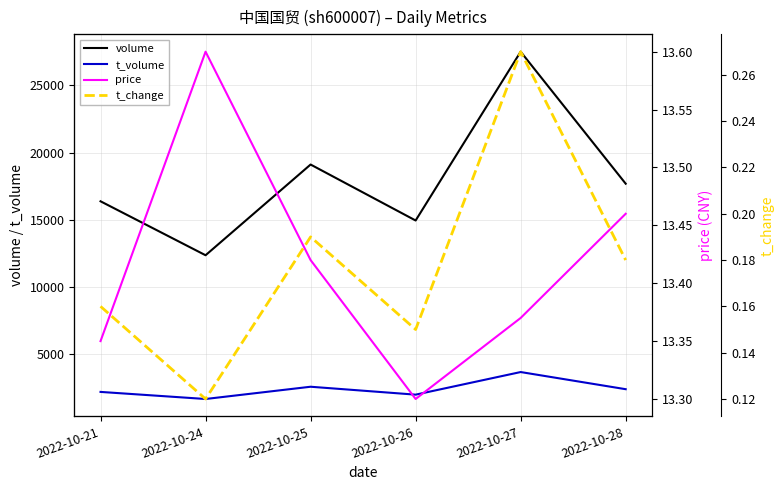

Is this an area chart (filled region under the line)?

No